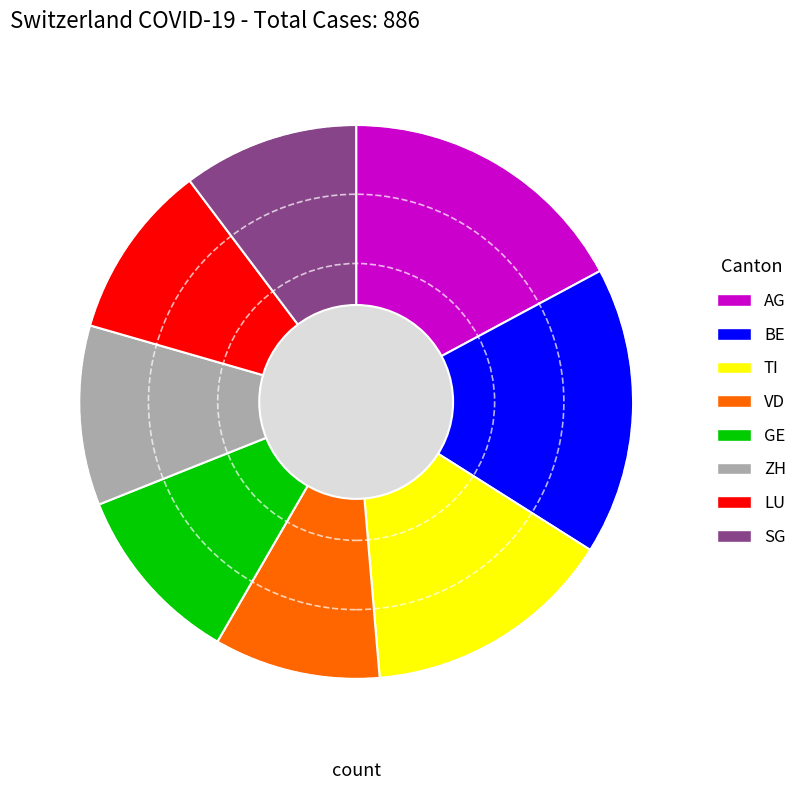

True or false: LU accounts for 1% of the total.

False